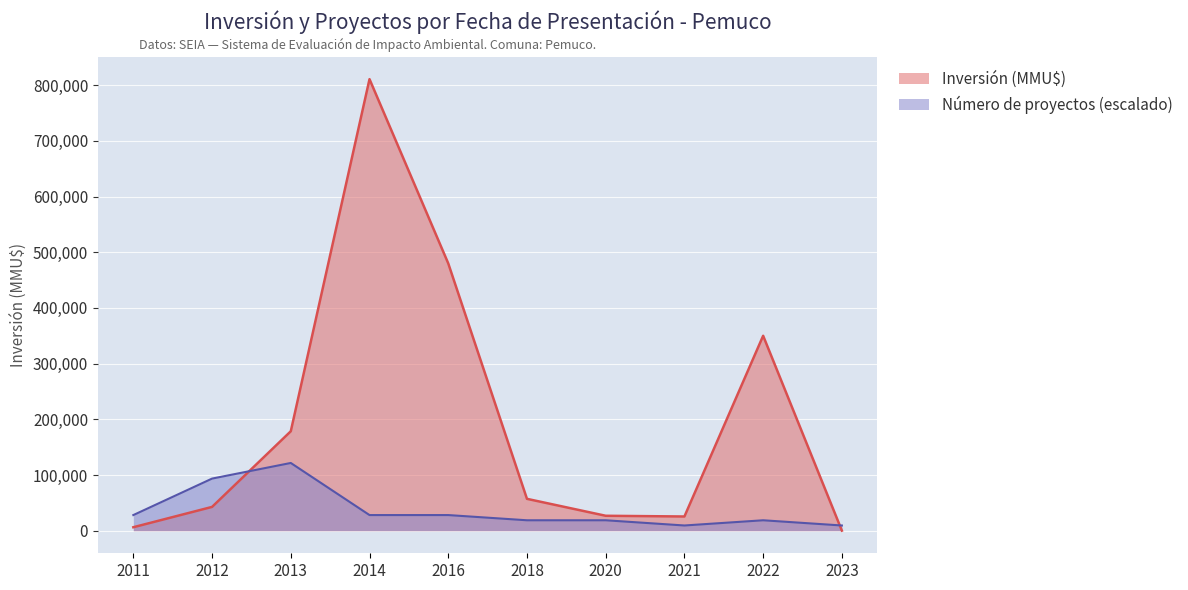

What is the total value across all series at 2013?

300143.0